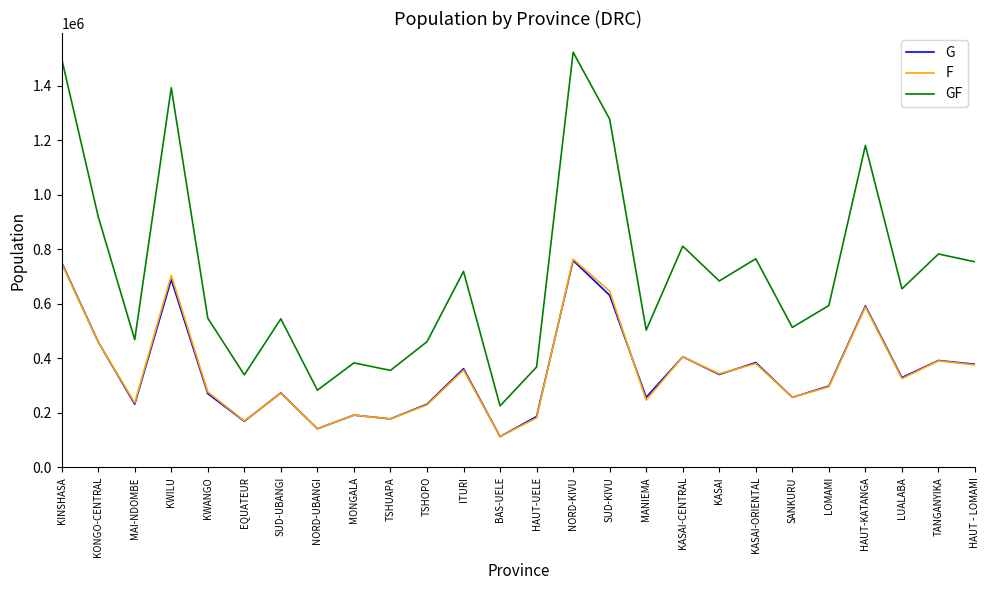

What is the smallest value displayed?

112731